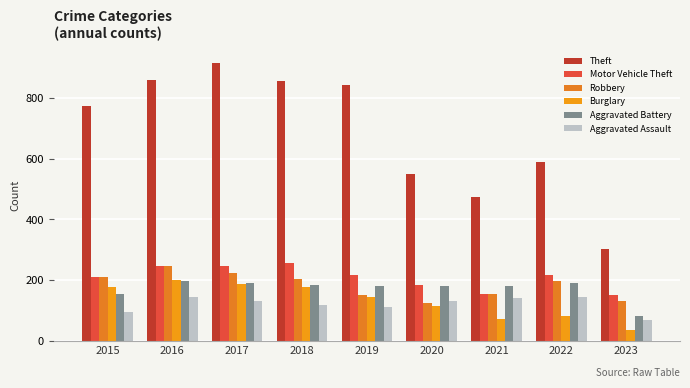

What is the minimum value for Aggravated Assault?

68